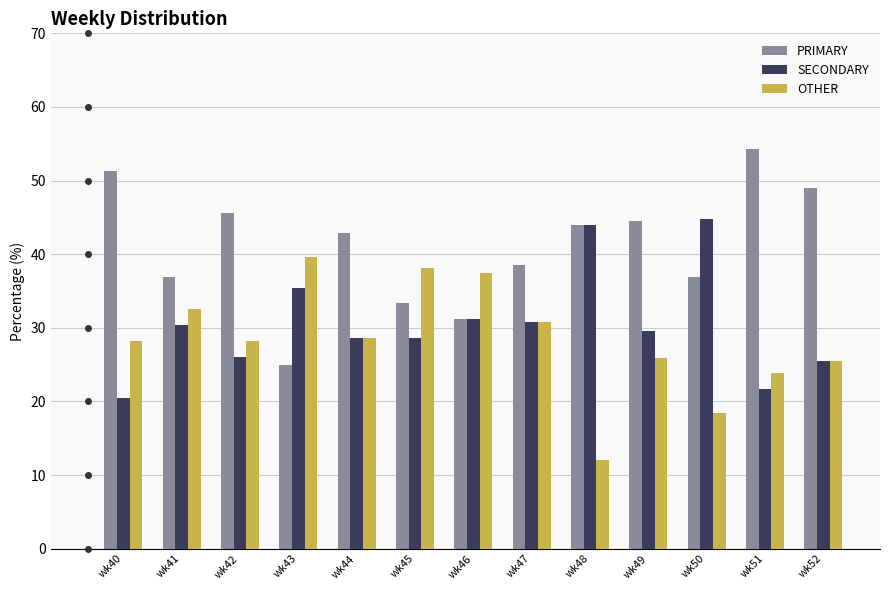

What are all the series names shown in the legend?

PRIMARY, SECONDARY, OTHER